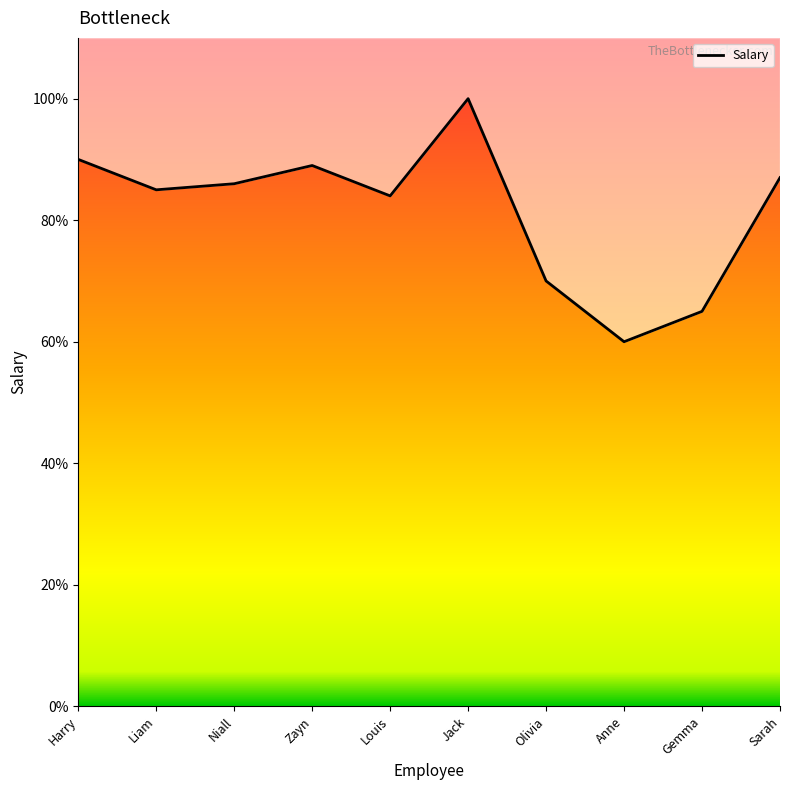

How many interior local valleys (lower than both neighbors) does the data have?

3